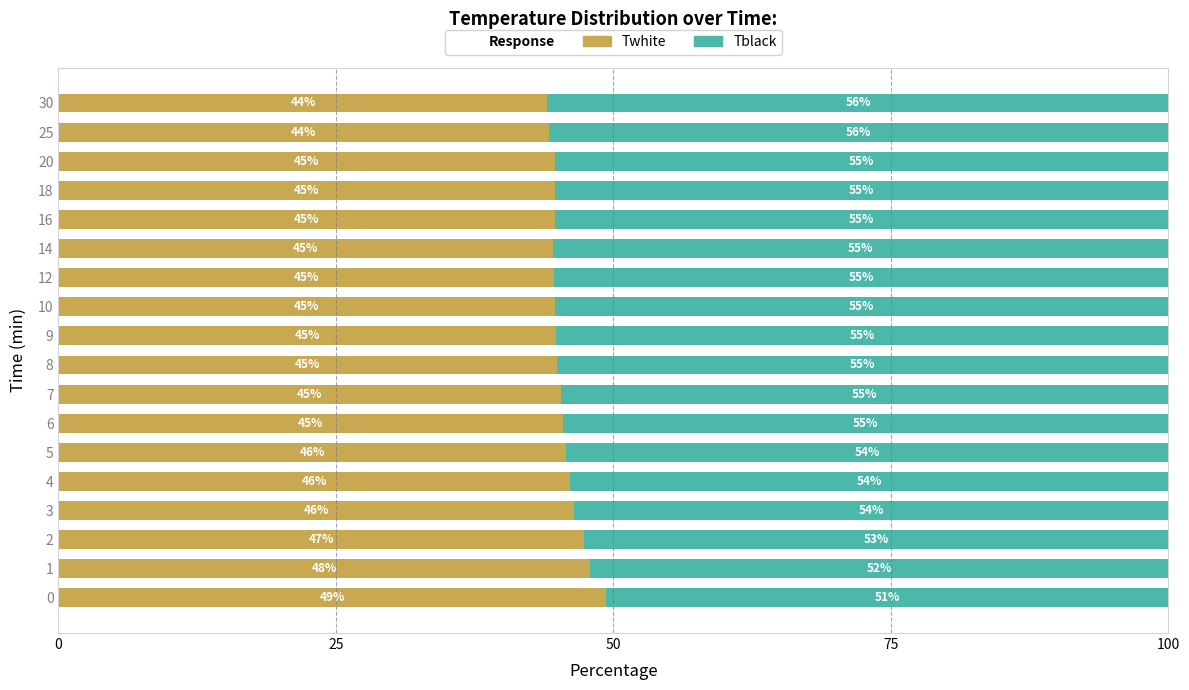

What is the lowest value of the Twhite series?

44.1